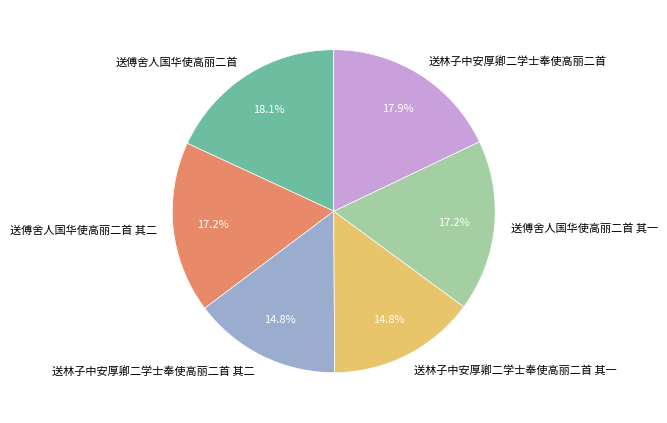

Between 送傅舍人国华使高丽二首 其一 and 送林子中安厚卿二学士奉使高丽二首 其一, which is larger?

送傅舍人国华使高丽二首 其一